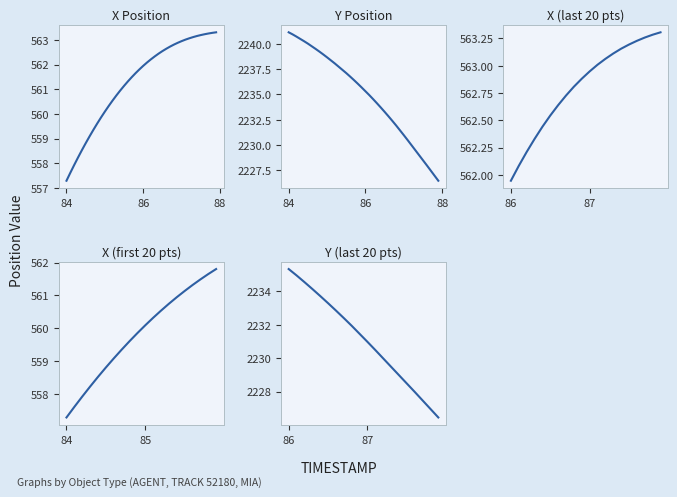

What is the maximum value for X?

563.3